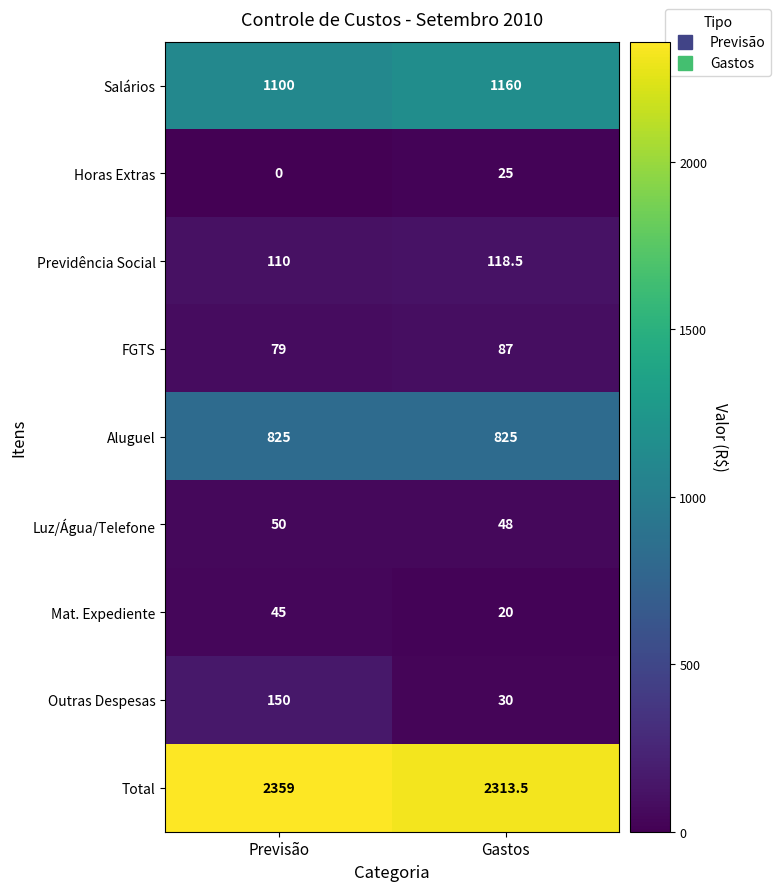

The value of Total at Gastos is 2313.5. True or false?

True